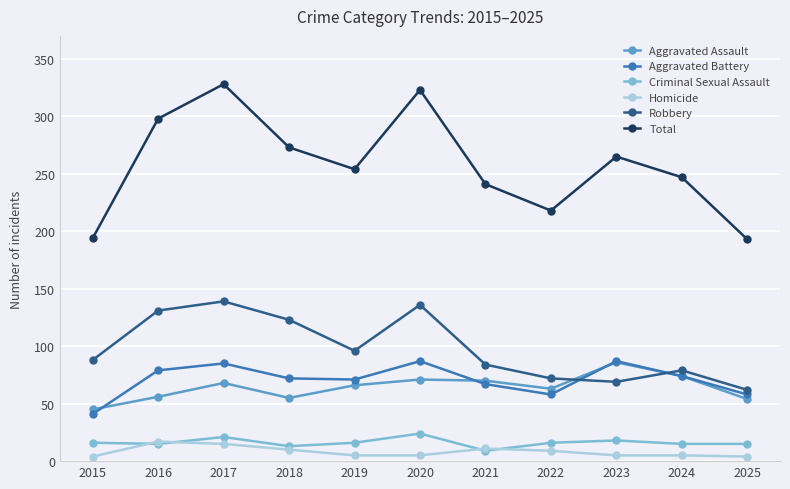

Which series changed the most between 2023 and 2025?

Total